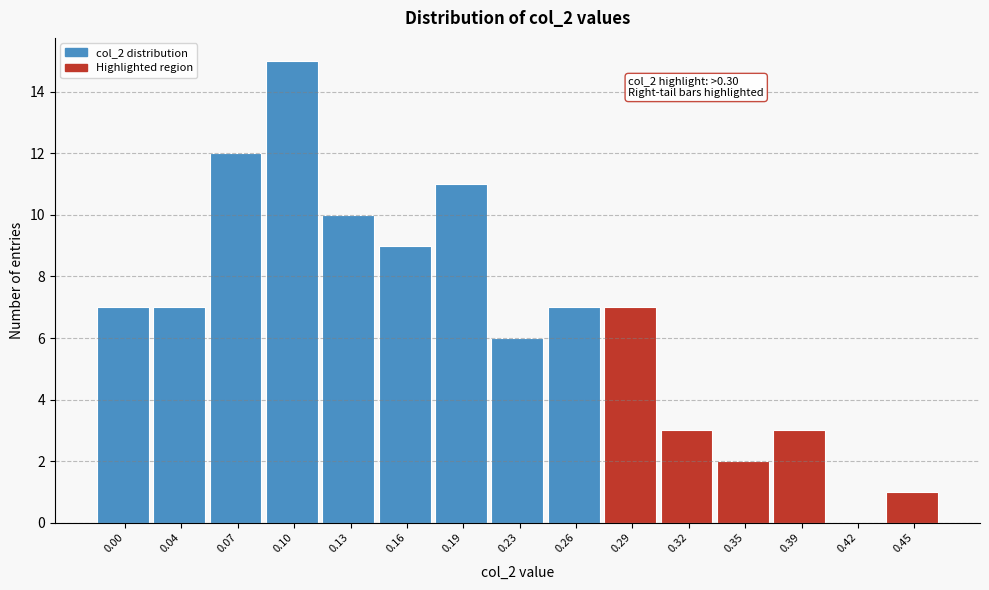

Reading left to right, what are all the values shown in this chart?

0.00=7	0.04=7	0.07=12	0.10=15	0.13=10	0.16=9	0.19=11	0.23=6	0.26=7	0.29=7	0.32=3	0.35=2	0.39=3	0.42=0	0.45=1